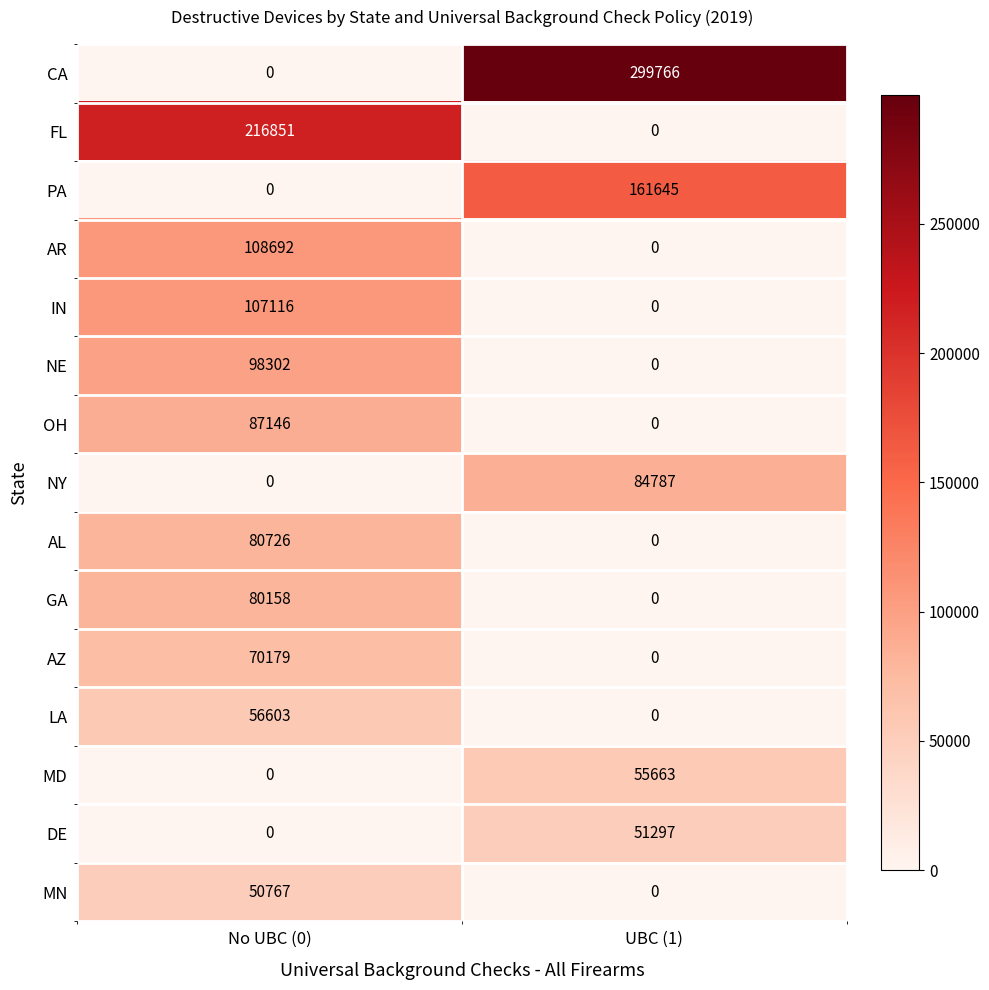

Is it true that NE equals 0 at UBC (1)?

True